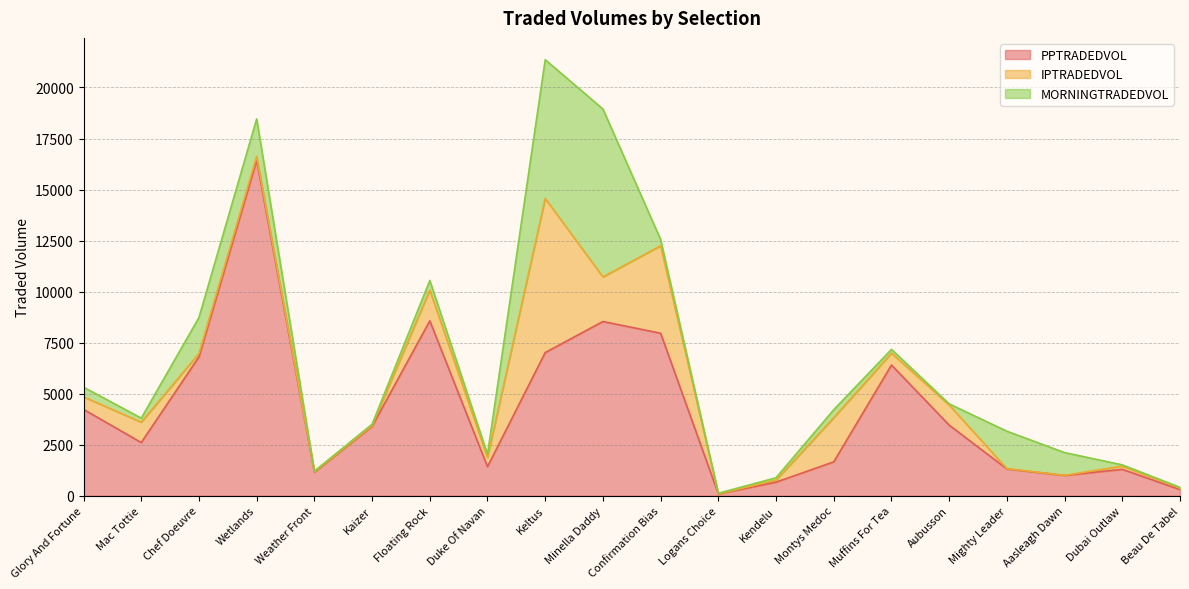

What is the sum of all MORNINGTRADEDVOL values?

24145.4